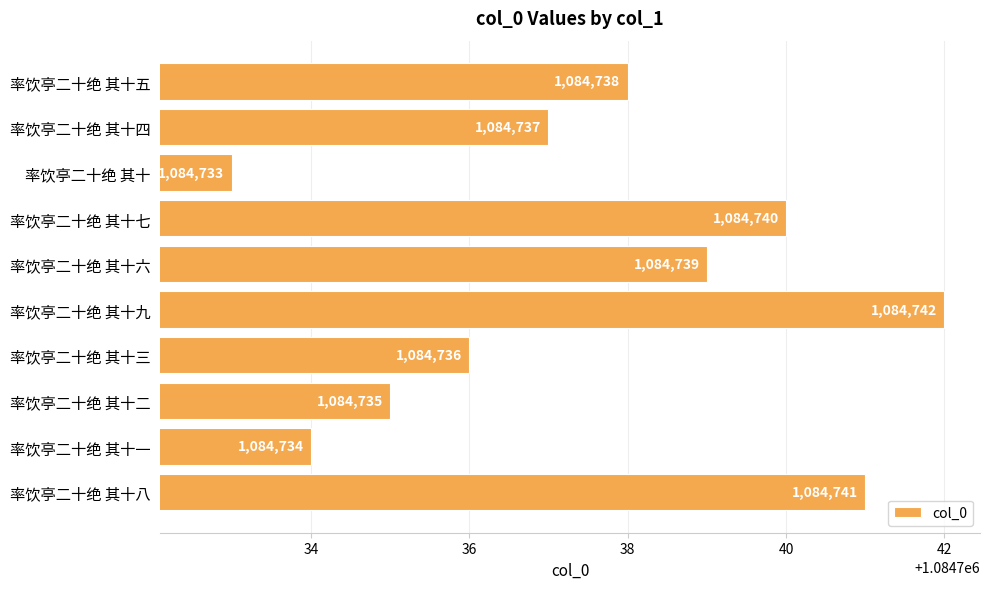

Rank the categories by value from highest to lowest.

率饮亭二十绝 其十九, 率饮亭二十绝 其十八, 率饮亭二十绝 其十七, 率饮亭二十绝 其十六, 率饮亭二十绝 其十五, 率饮亭二十绝 其十四, 率饮亭二十绝 其十三, 率饮亭二十绝 其十二, 率饮亭二十绝 其十一, 率饮亭二十绝 其十